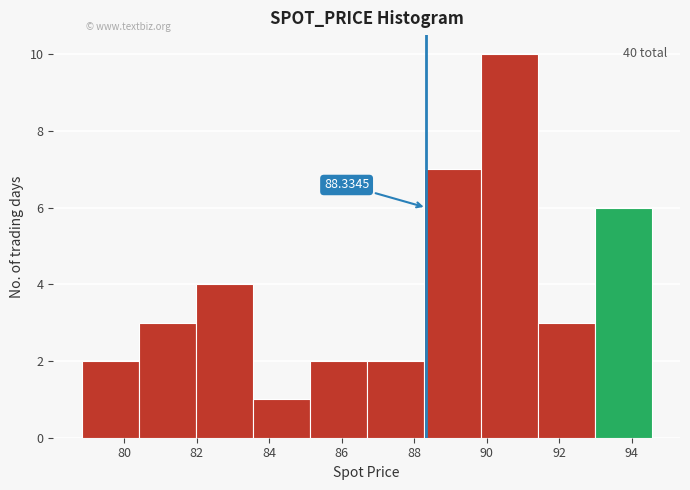

Which range on the x-axis has the tallest bar?

89.8 to 91.4